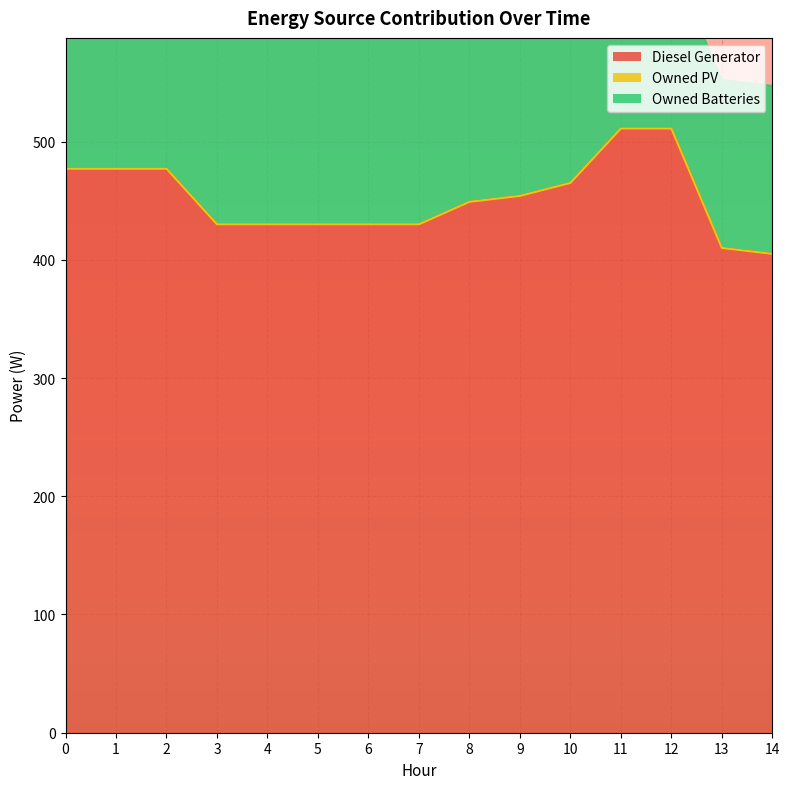

Rank the series at 10 from highest to lowest value.

Diesel Generator, Owned Batteries, Owned PV